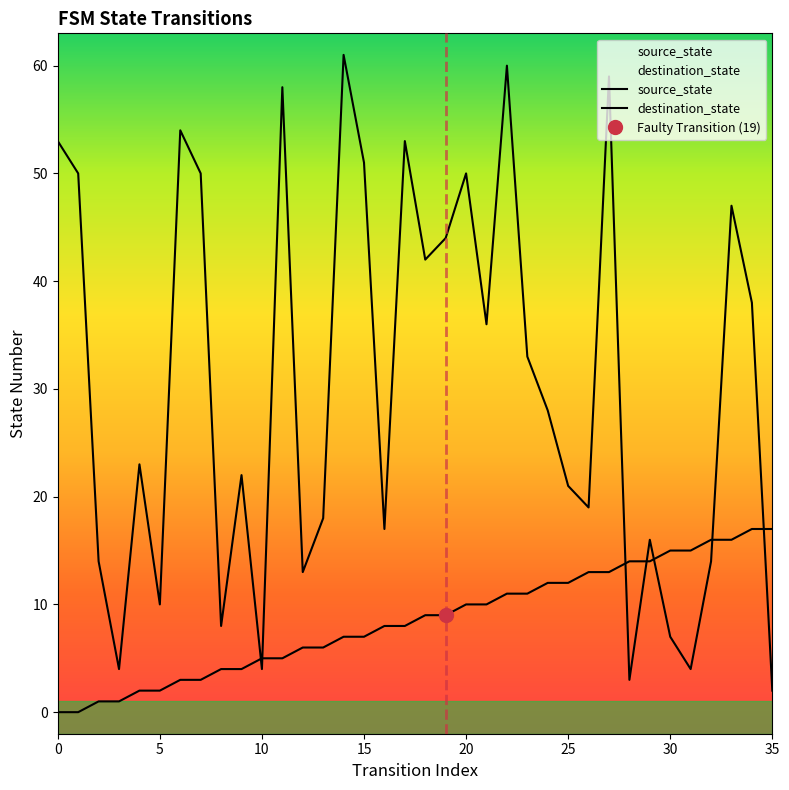

What is the label of the 13th point from the left?

12